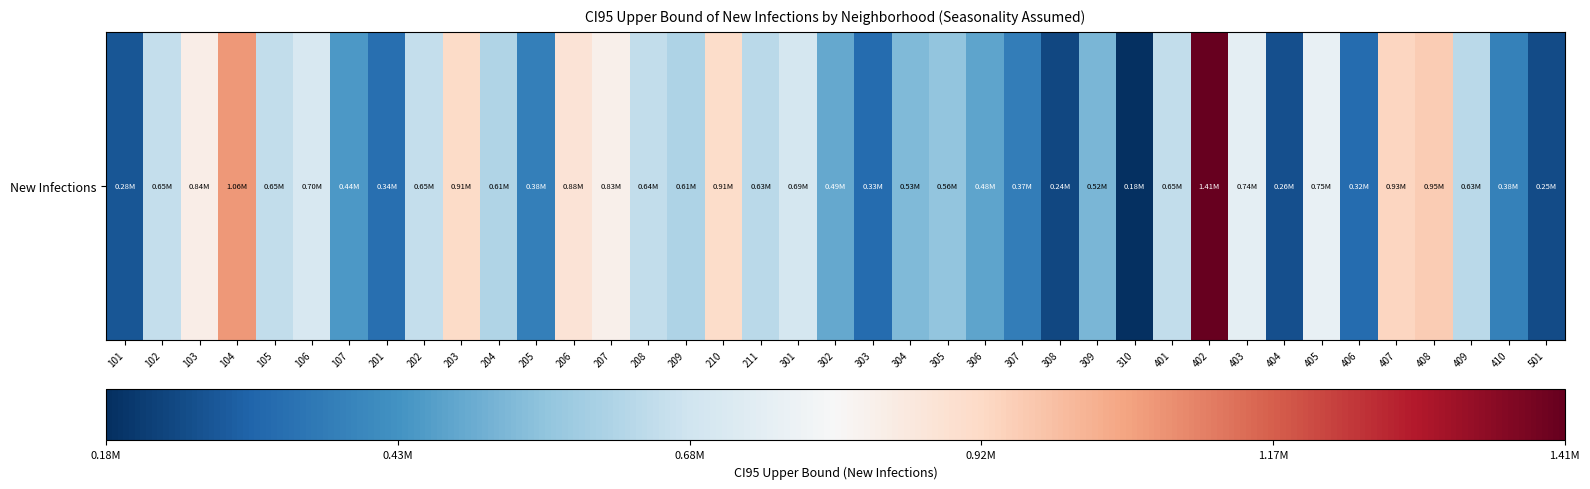

Which has a higher value, 305 or 207?

207